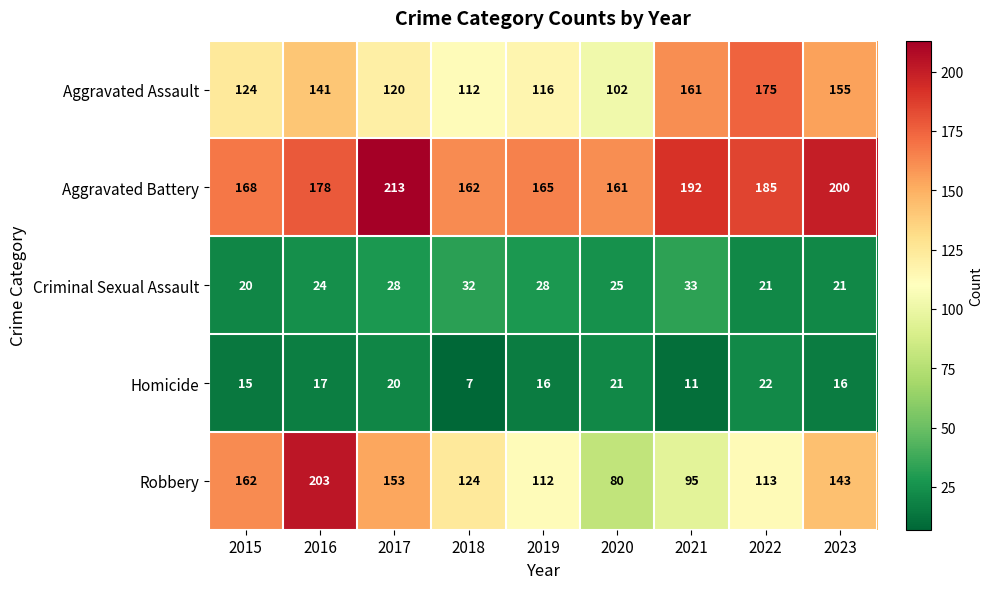

What is the highest value of the Criminal Sexual Assault series?

33